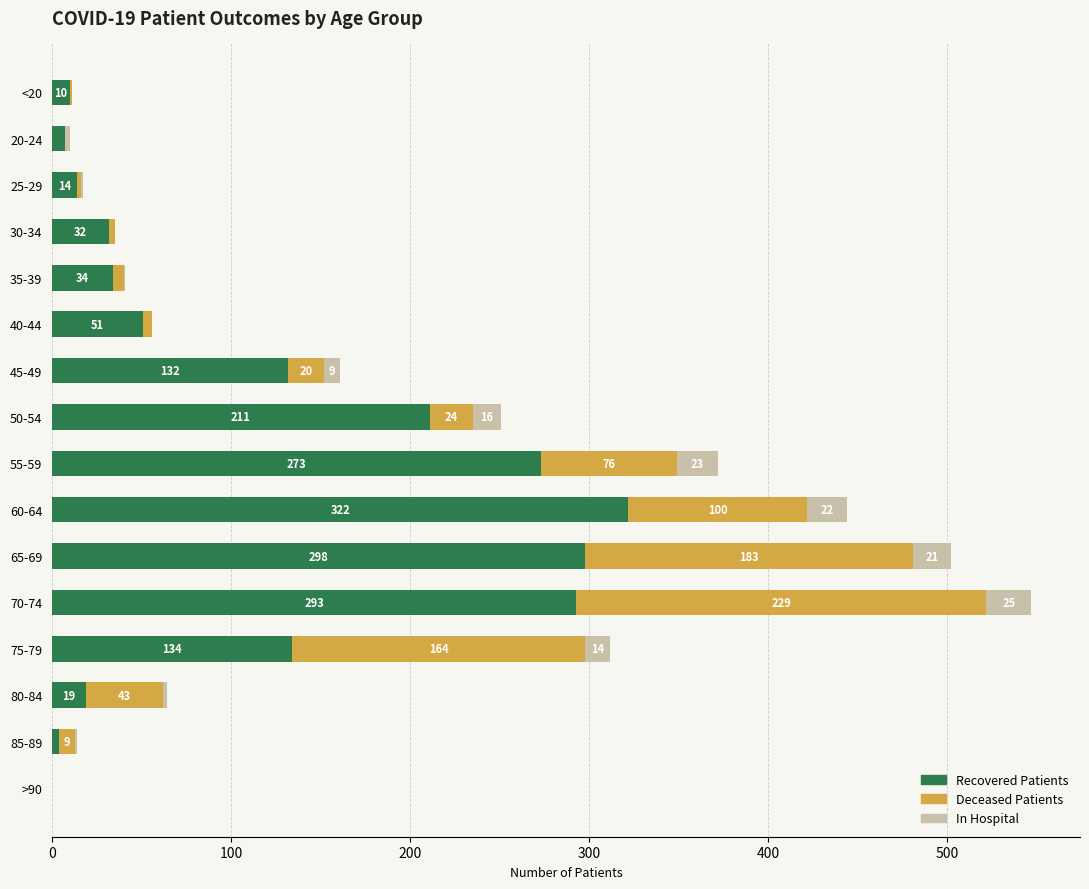

What are all the series names shown in the legend?

Recovered Patients, Deceased Patients, In Hospital